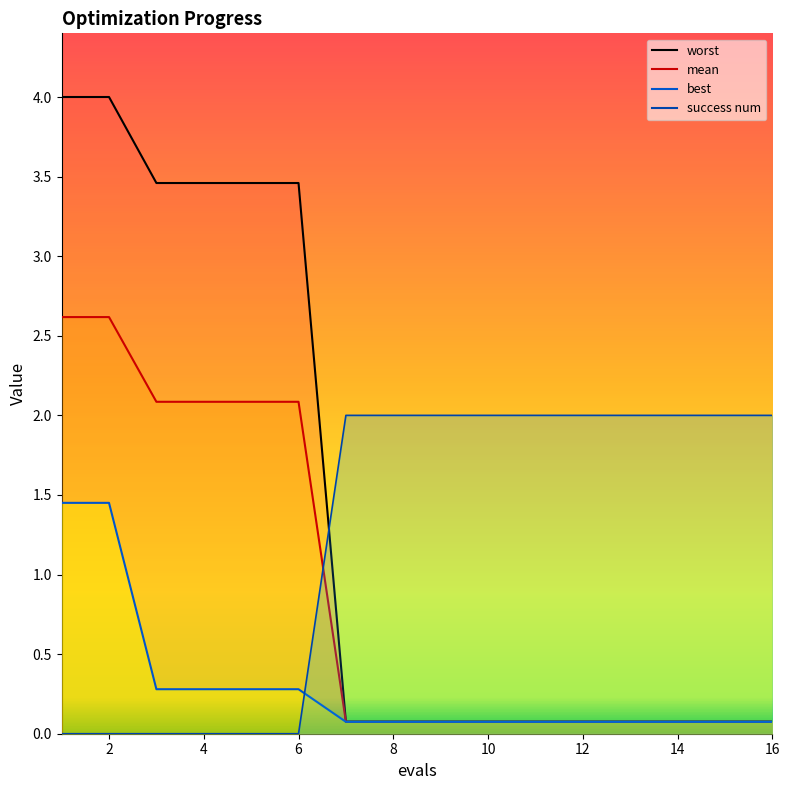

True or false: success num has a value of 0.9 at 11.

False